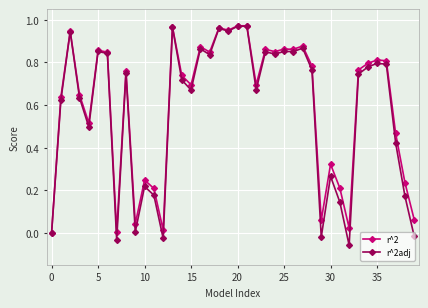

Which series has the widest spread of values?

r^2adj